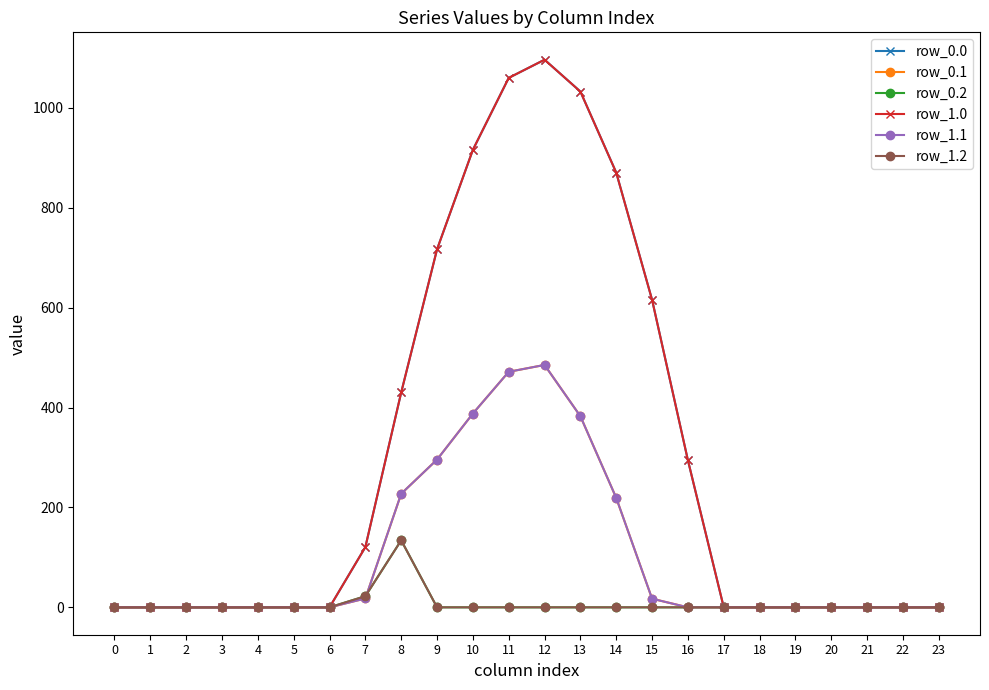

What is the sum of all row_1.2 values?

156.5